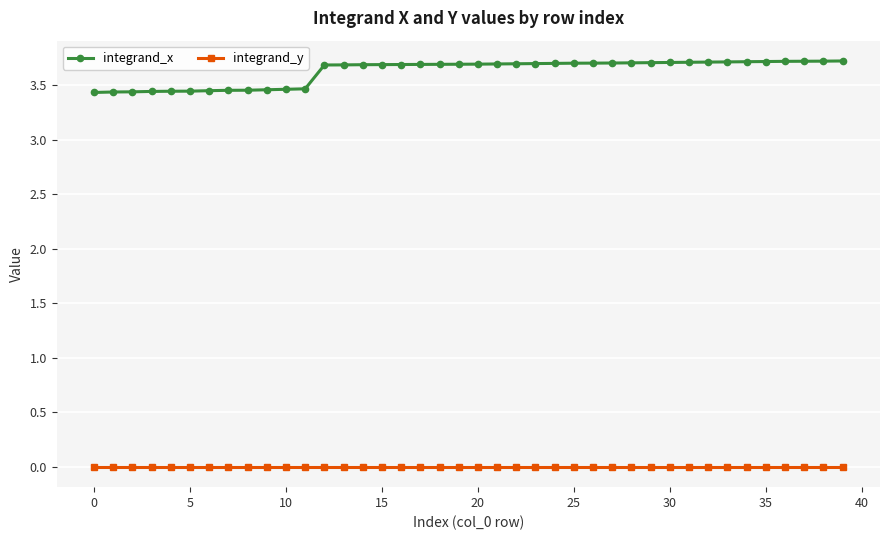

What is the difference between the maximum and second lowest values in the integrand_x series?

0.3